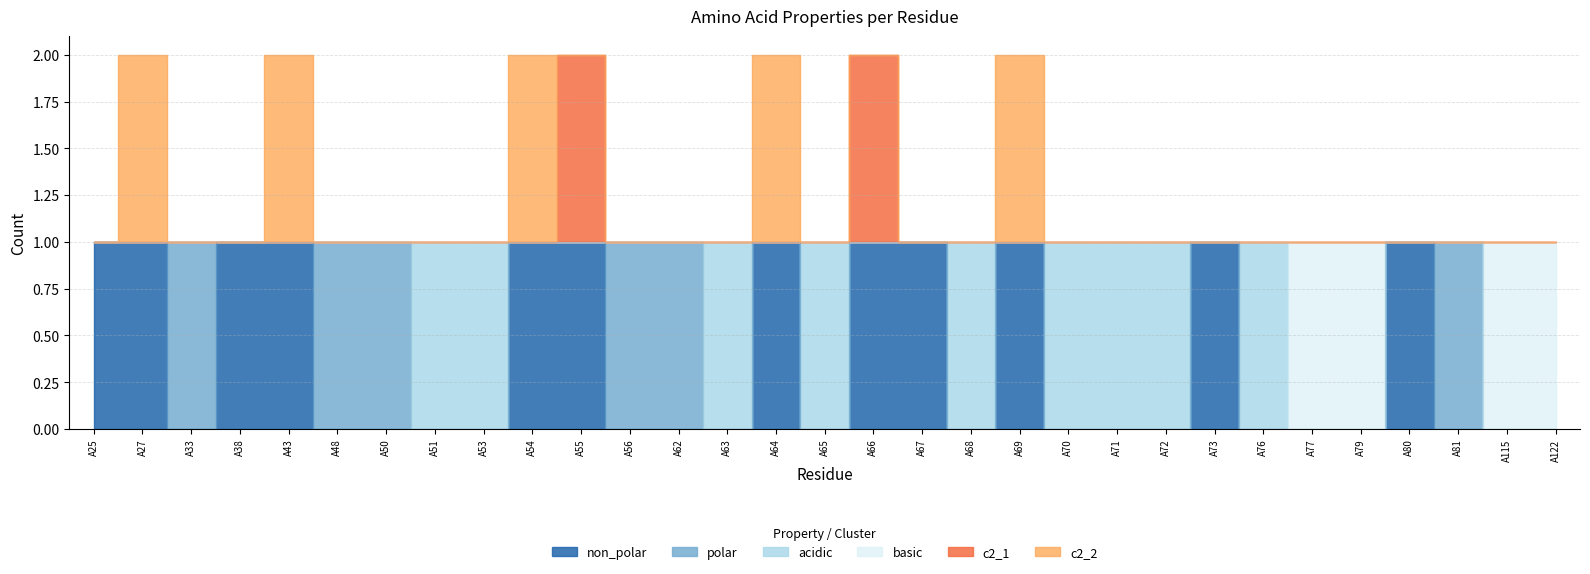

What is the difference between the non_polar values at A53 and A69?

1